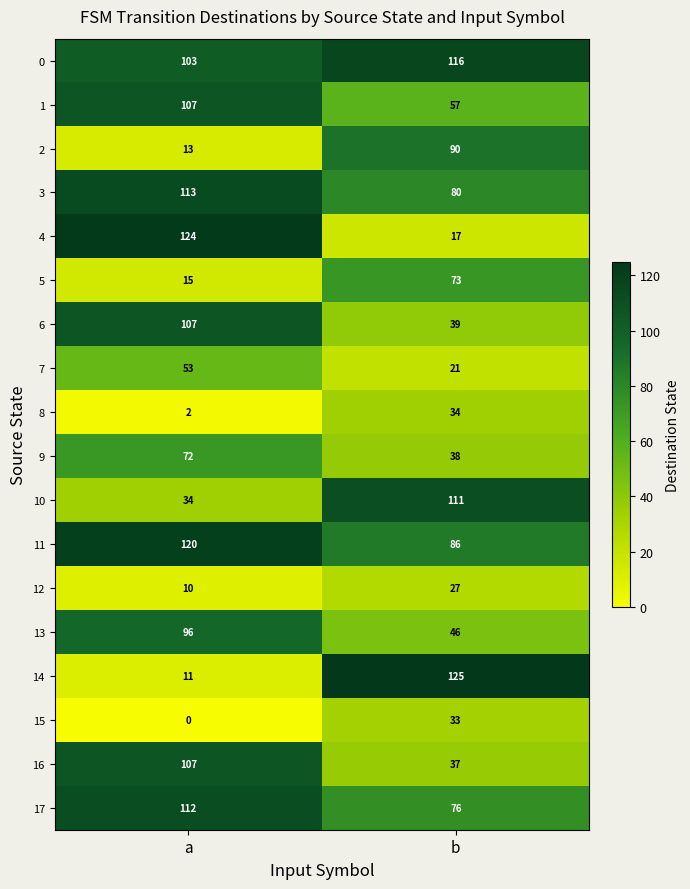

What is the difference between the maximum and minimum values in the 1 series?

50